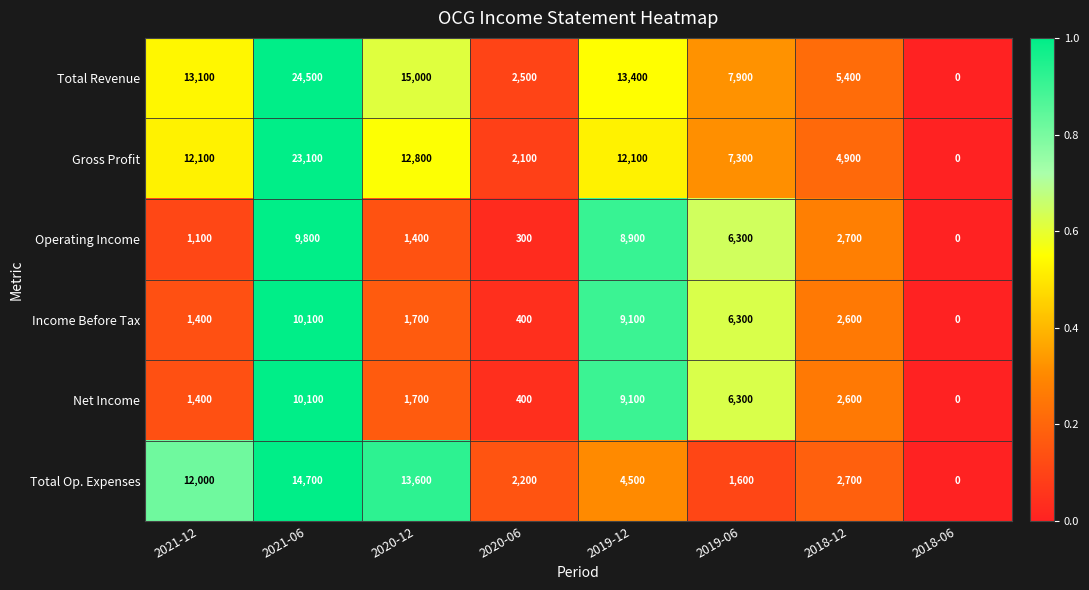

What is the difference between the second highest and minimum values in the Total Revenue series?

15000